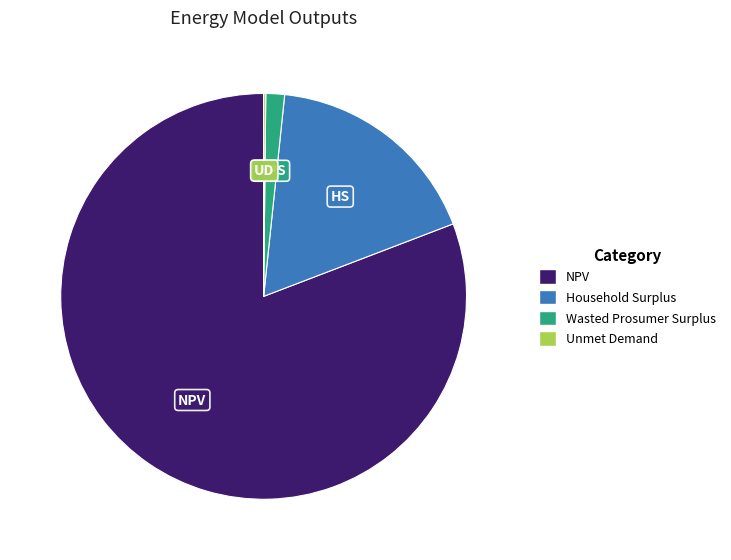

Is it true that NPV is 81% of the pie?

True